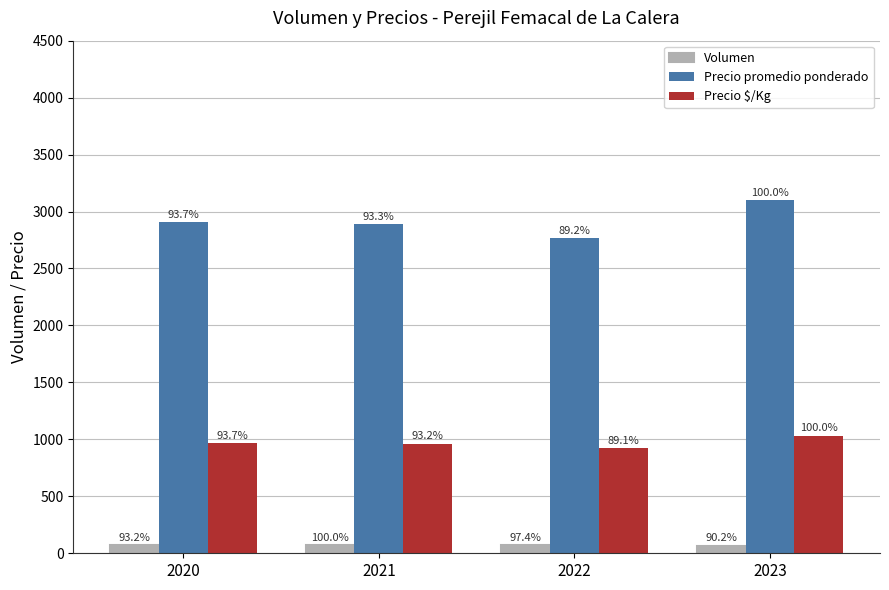

What is the sum of all Precio promedio ponderado values?

11659.7